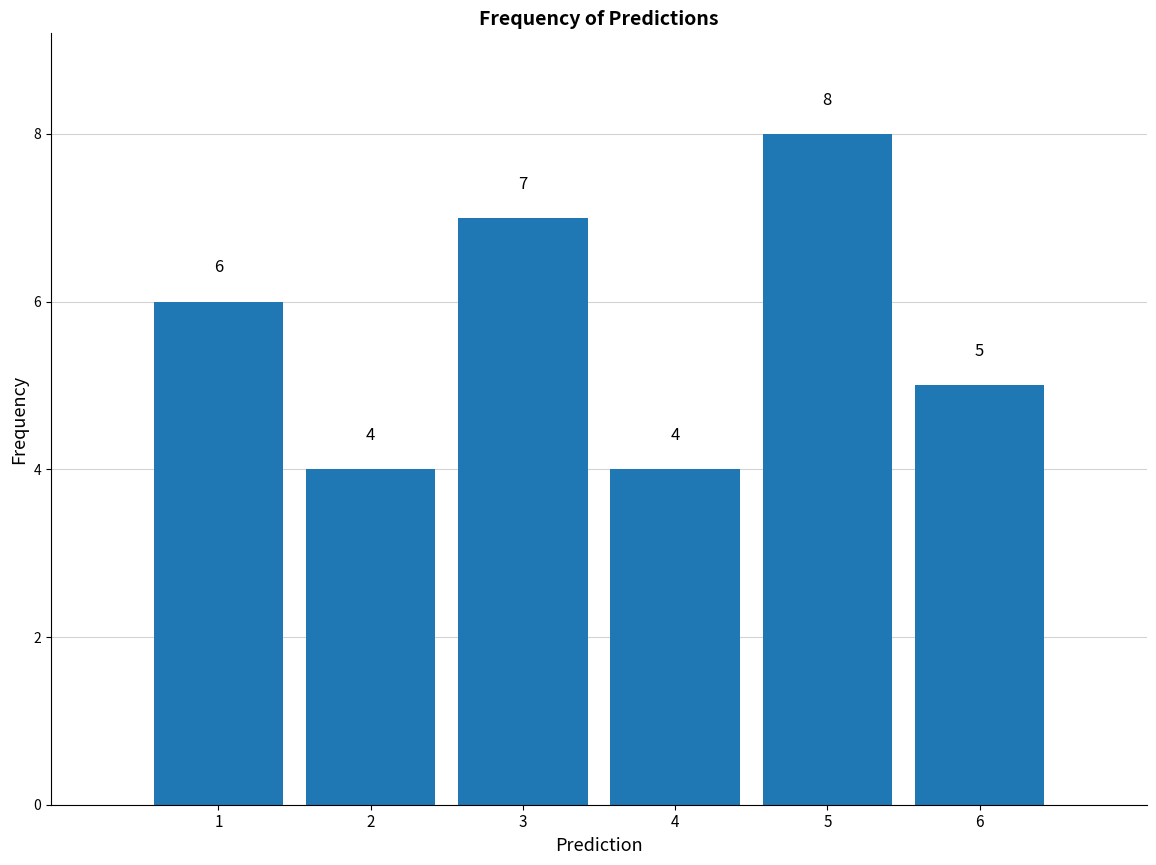

Over which range of the x-axis is the bar tallest?

4.5 to 5.5